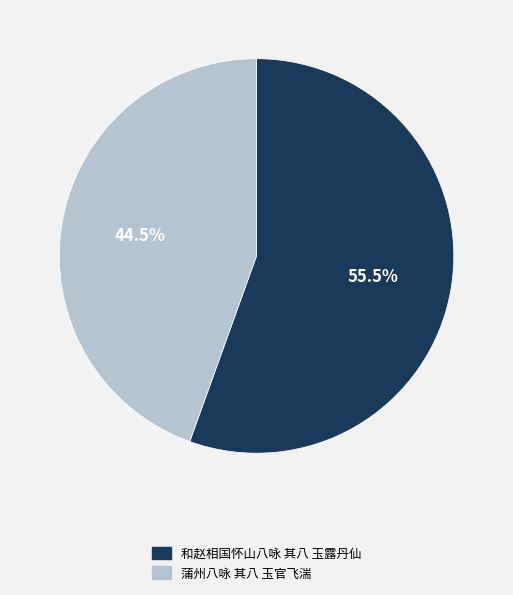

Which category has the biggest portion of the pie?

和赵相国怀山八咏 其八 玉露丹仙